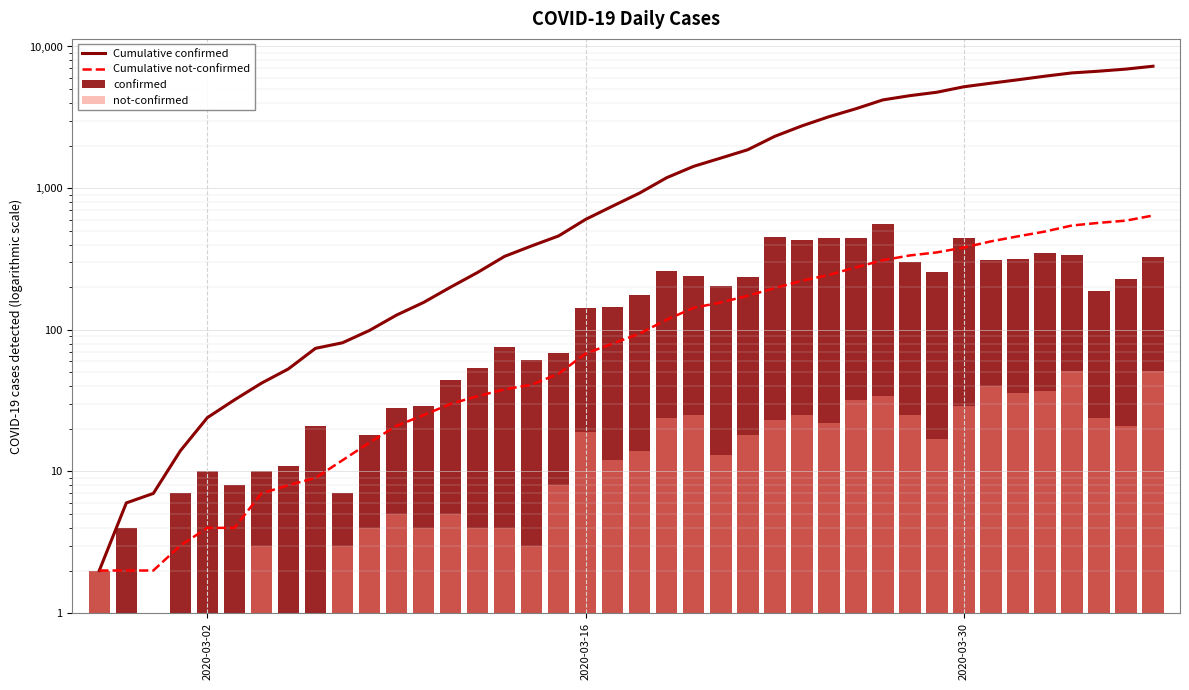

List the series in order of their peak value, lowest first.

not-confirmed, confirmed, Cumulative not-confirmed, Cumulative confirmed